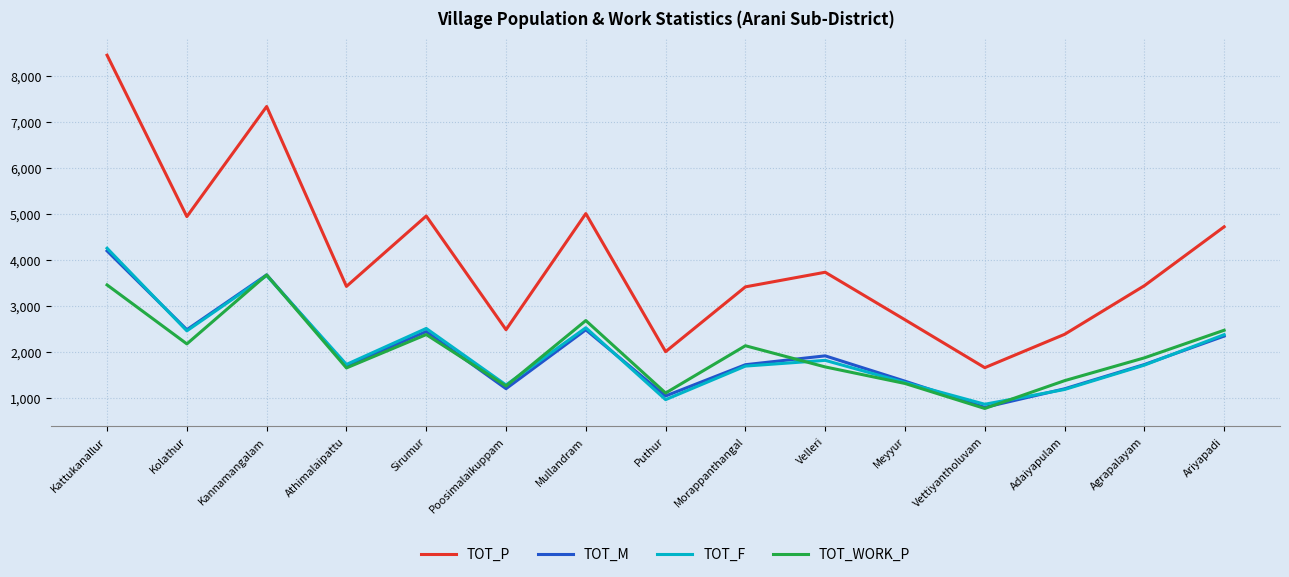

In TOT_WORK_P, how many points are lower than both neighbors (excluding endpoints)?

5